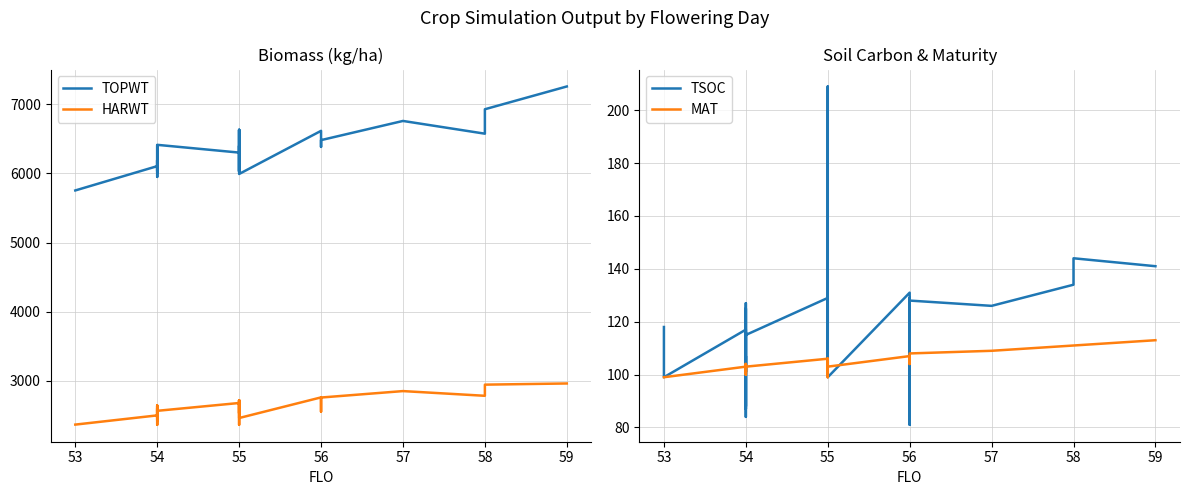

What is the label of the 29th point from the right?

56